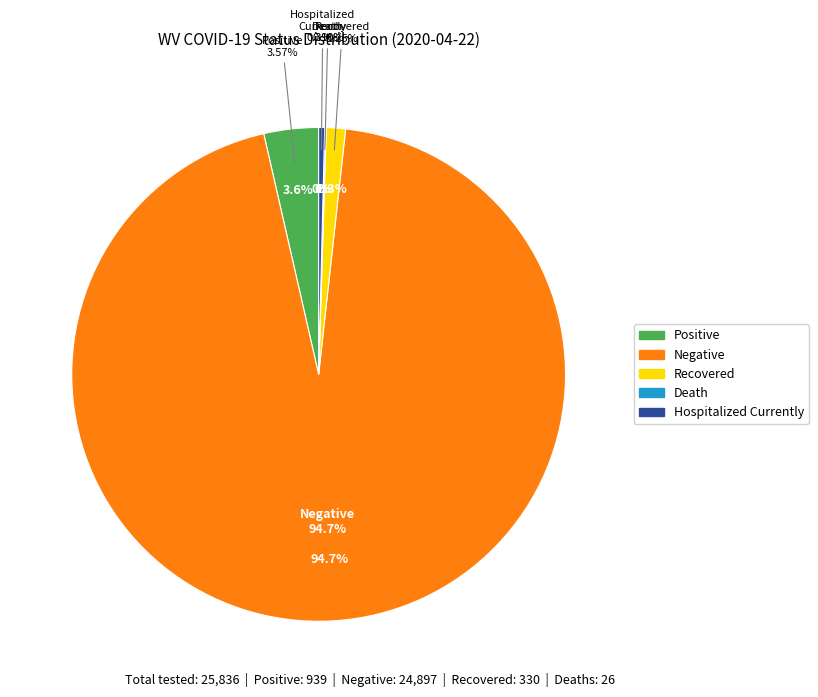

What is the total percentage of positive and death?

3.7%